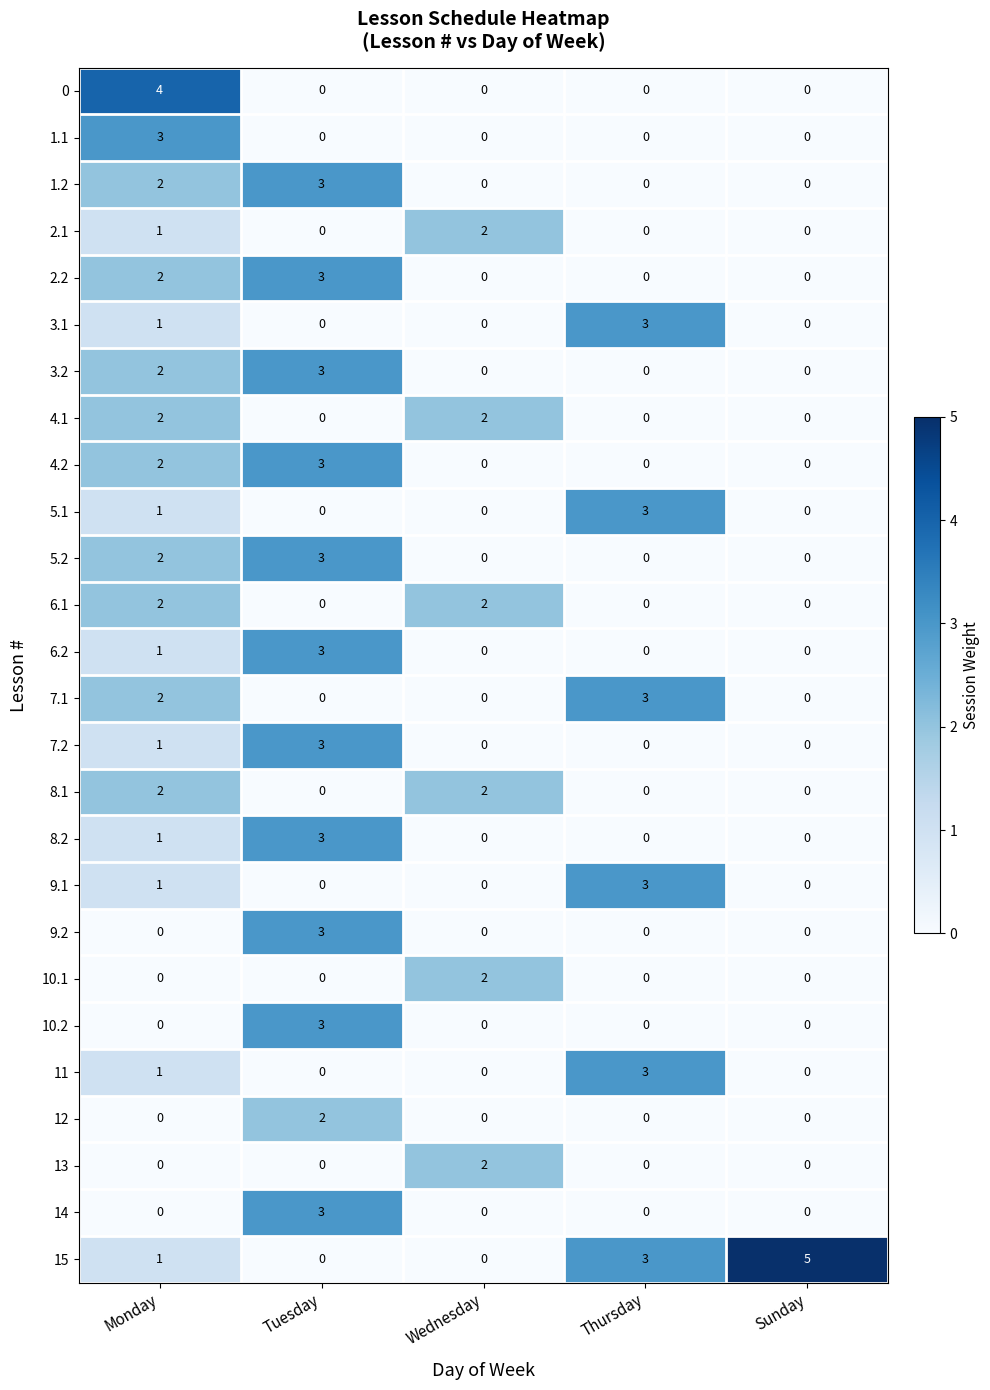

Which series changed the most between Wednesday and Sunday?

15